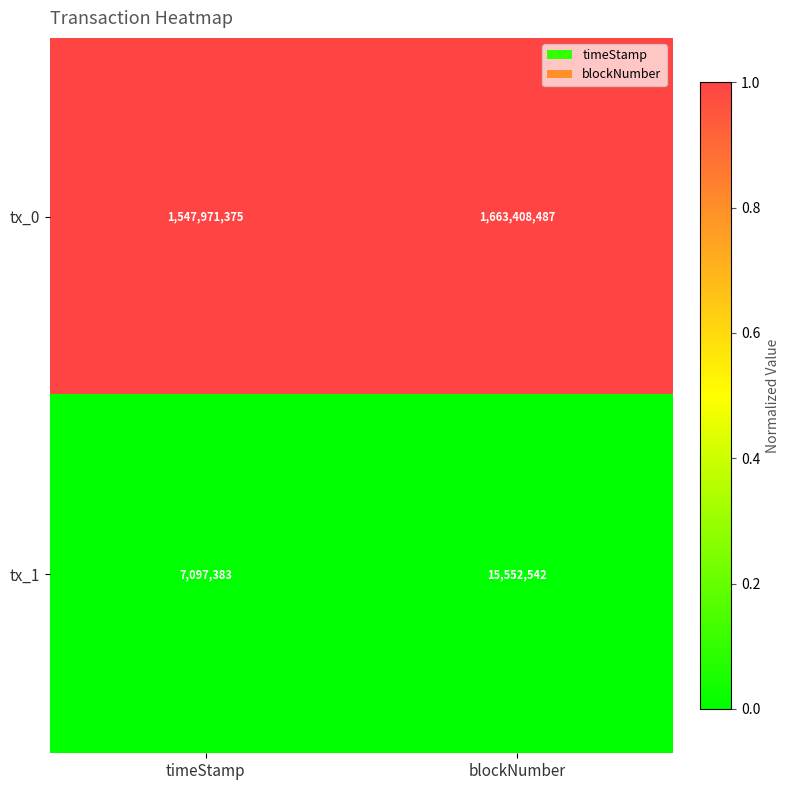

What is the minimum value shown in the chart?

7097383